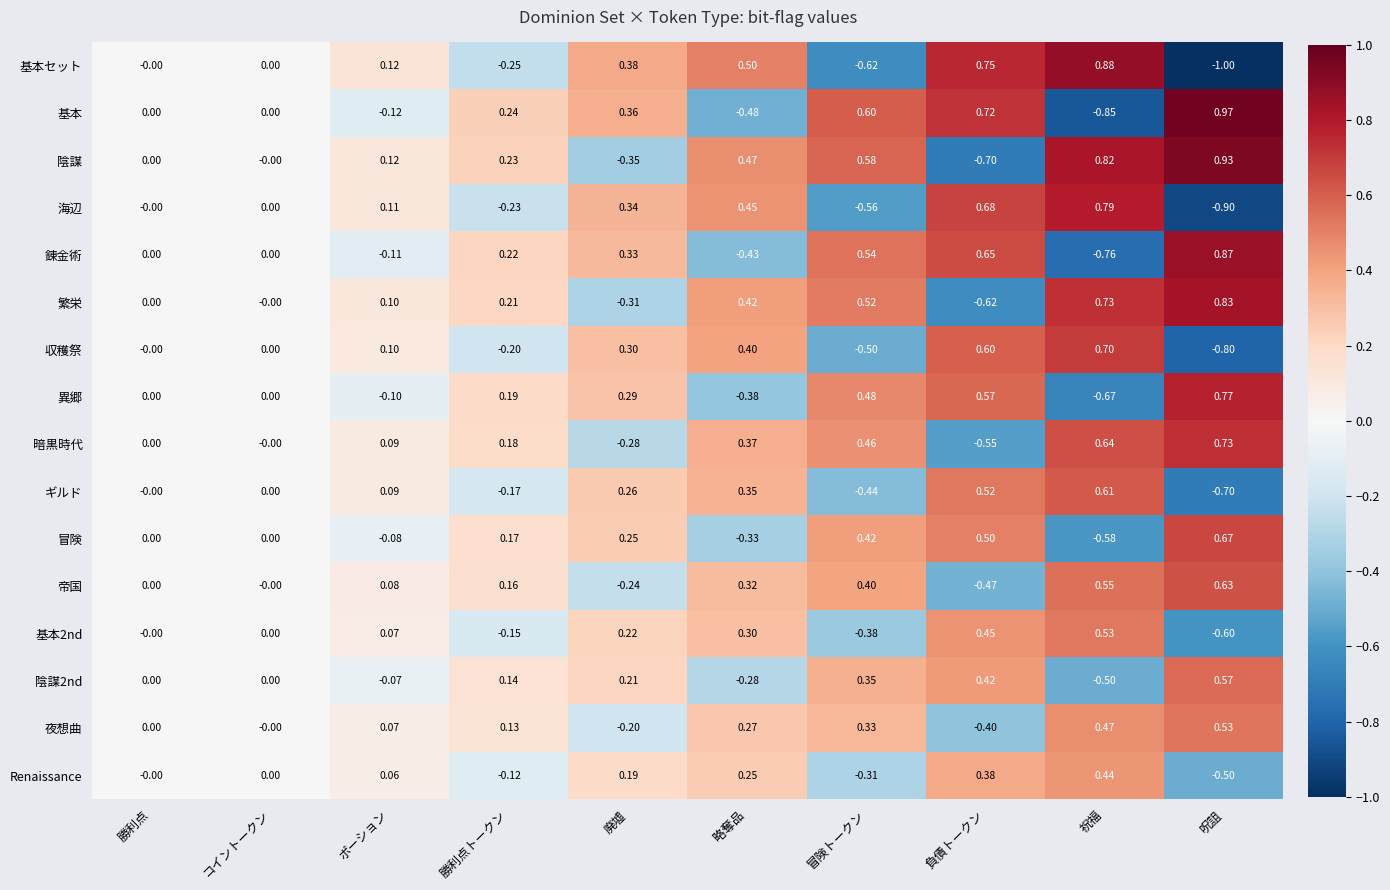

Which series has the largest range (max minus min)?

基本セット